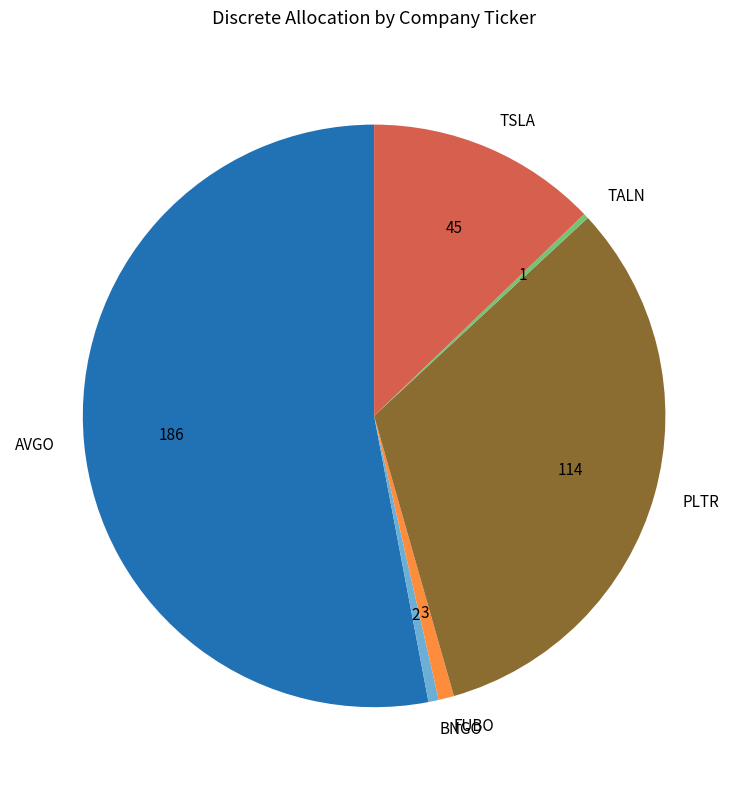

Which category accounts for the majority?

AVGO